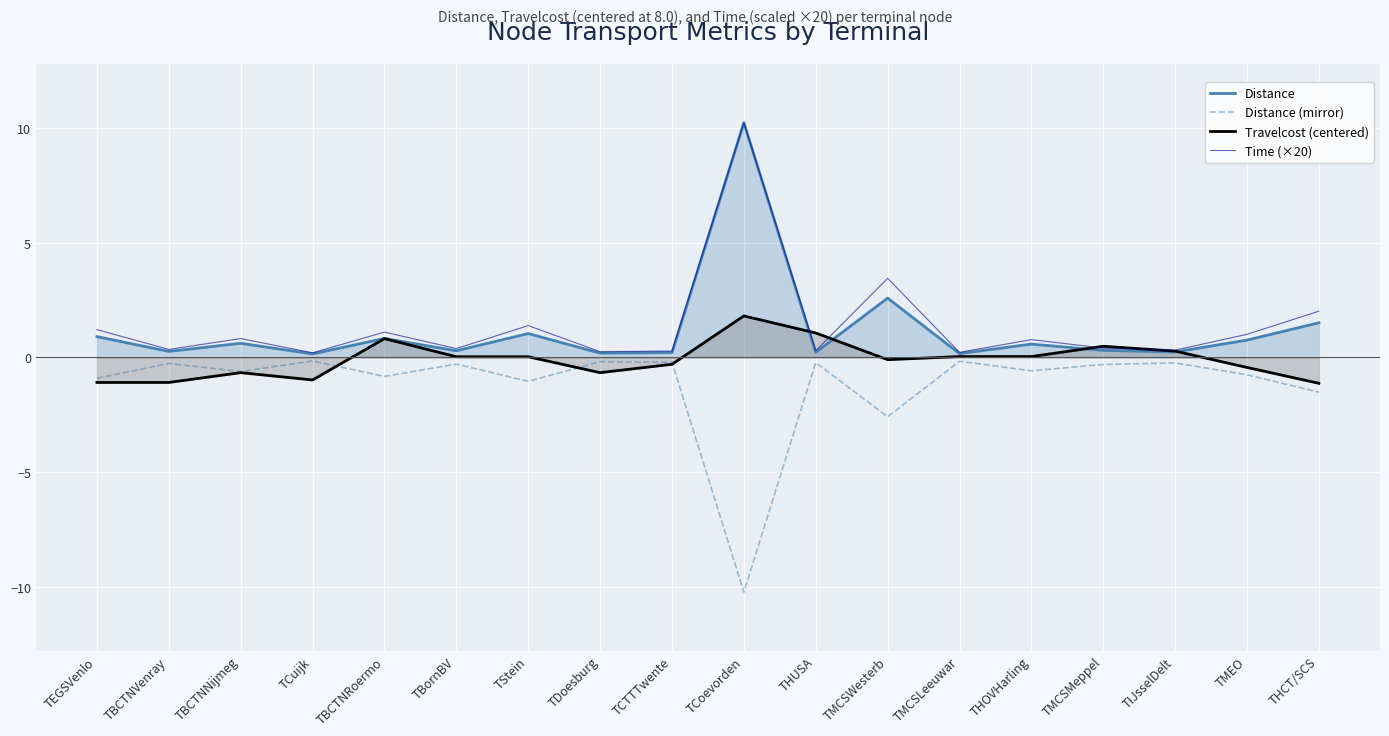

True or false: Travelcost (centered) and Time (×20) intersect in this chart.

True